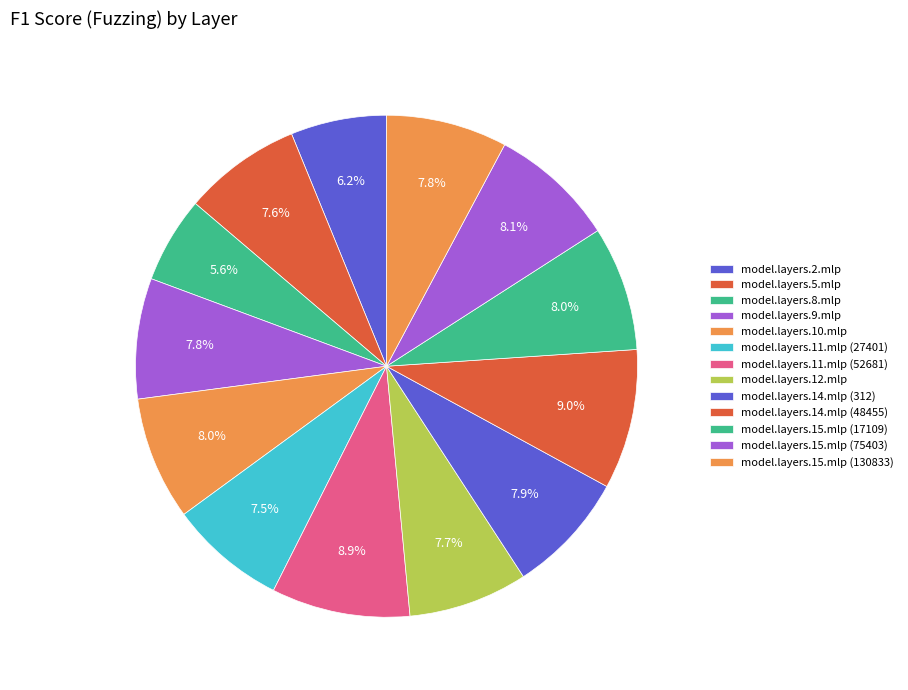

Which slice is the largest?

model.layers.14.mlp (48455)